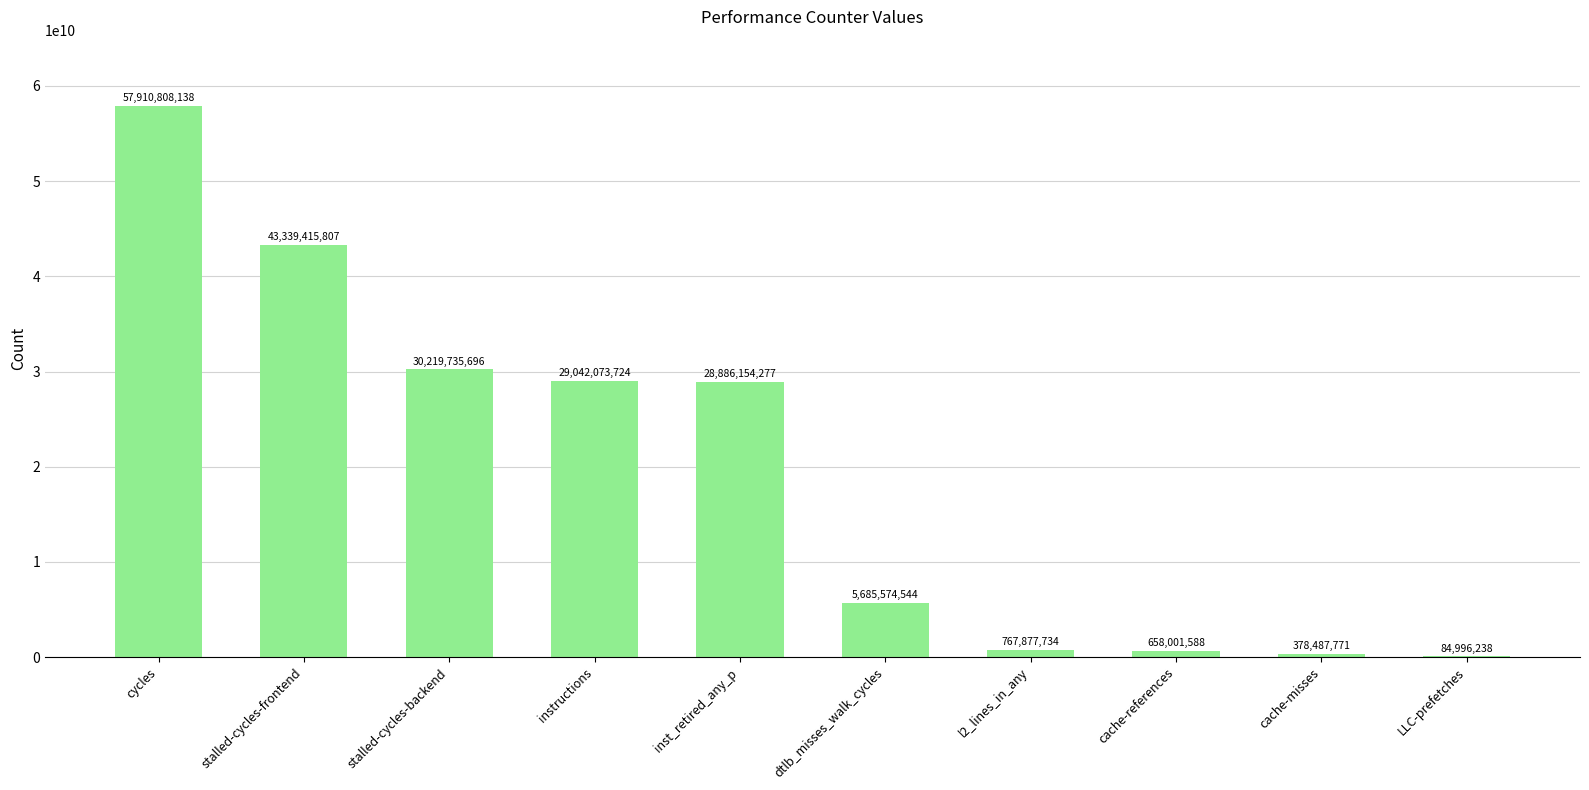

What is the maximum value shown in the chart?

57910808138